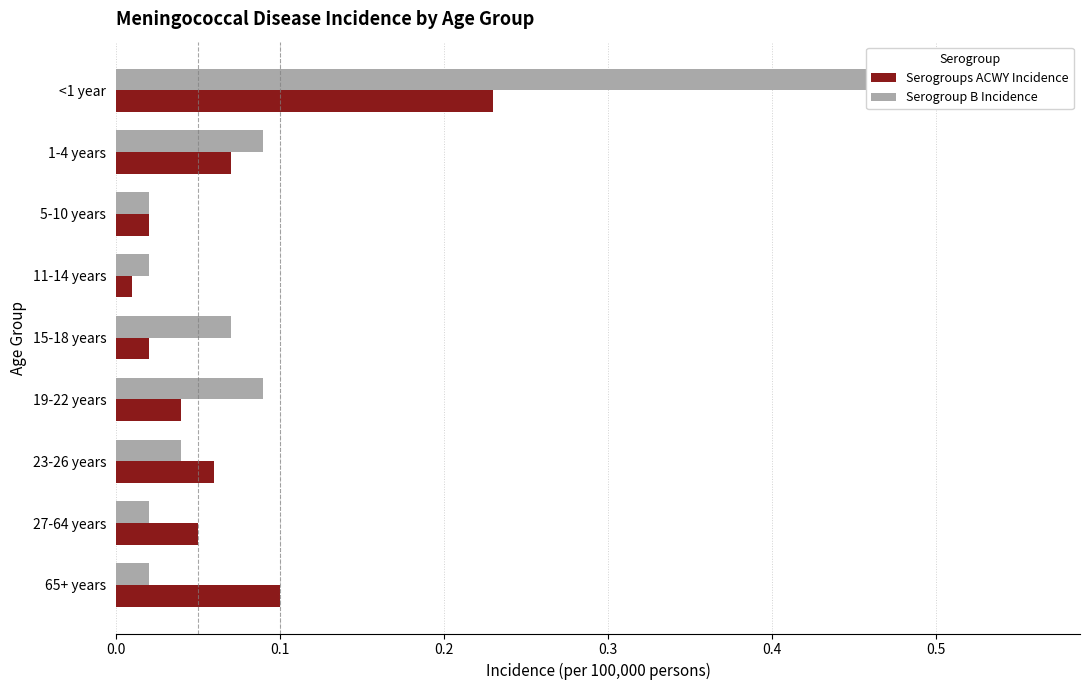

Reading left to right, list all the values displayed in this chart.

Serogroups ACWY Incidence: 0.2	0.1	0.0	0.0	0.0	0.0	0.1	0.1	0.1
Serogroup B Incidence: 0.6	0.1	0.0	0.0	0.1	0.1	0.0	0.0	0.0